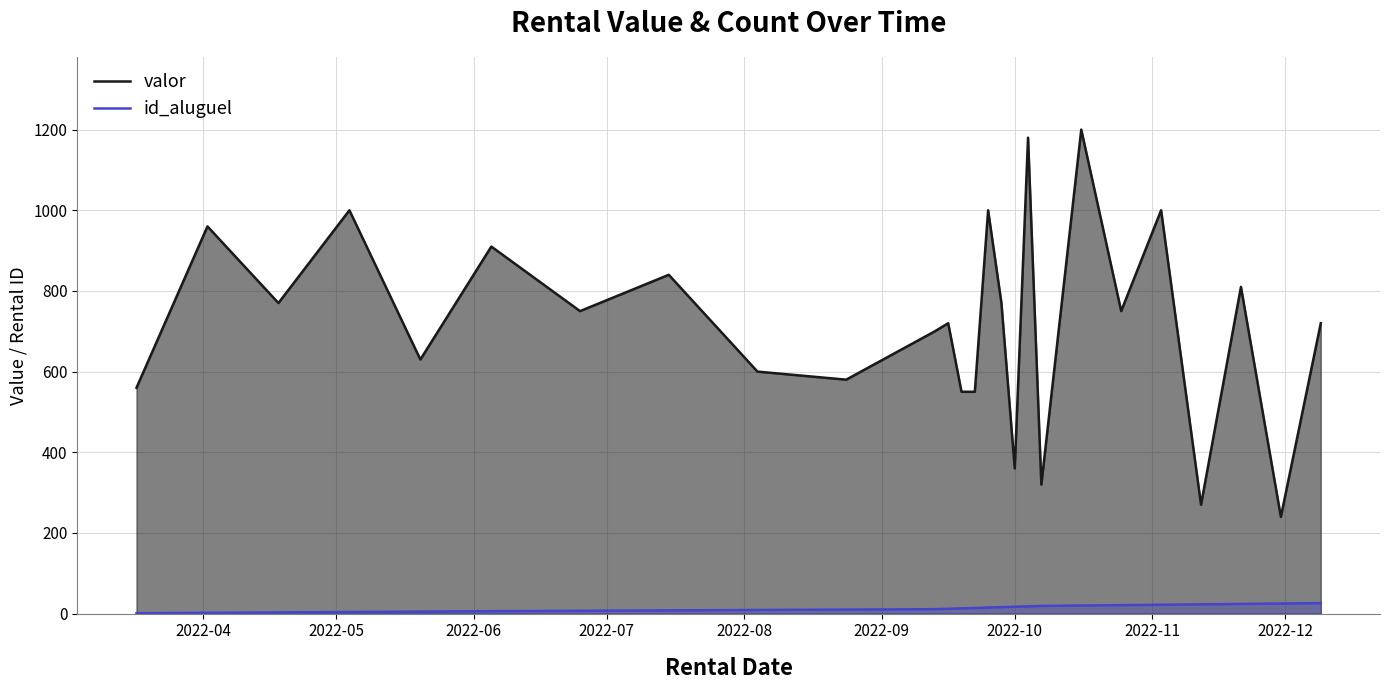

True or false: id_aluguel and valor intersect in this chart.

False